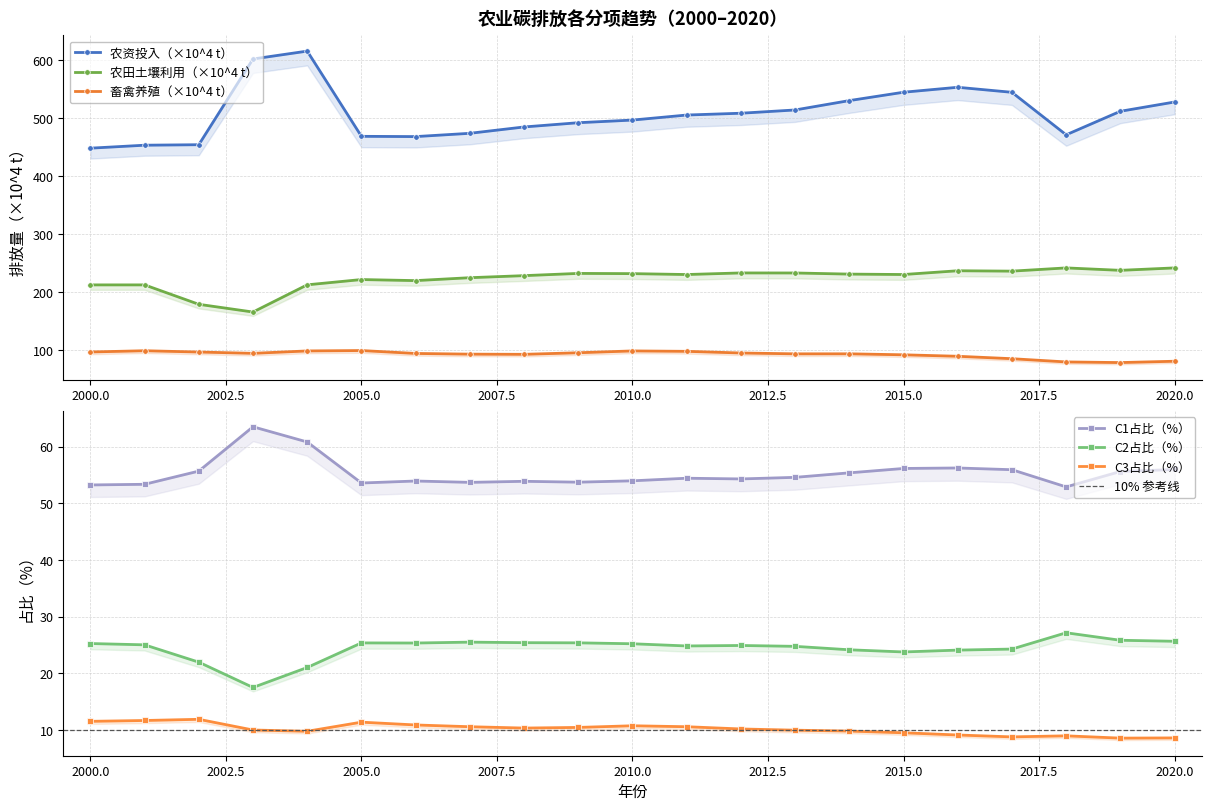

True or false: C3占比（%） and 畜禽养殖（×10^4 t） cross at least once.

False